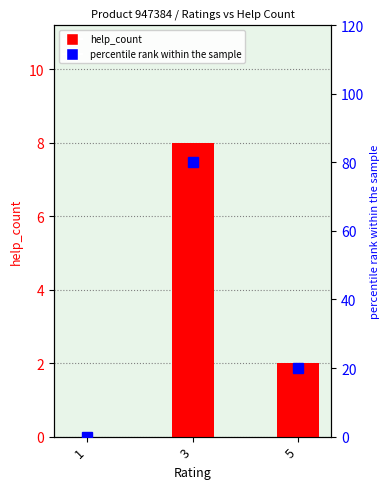

What is the difference between the maximum and minimum values in the percentile rank within sample series?

80